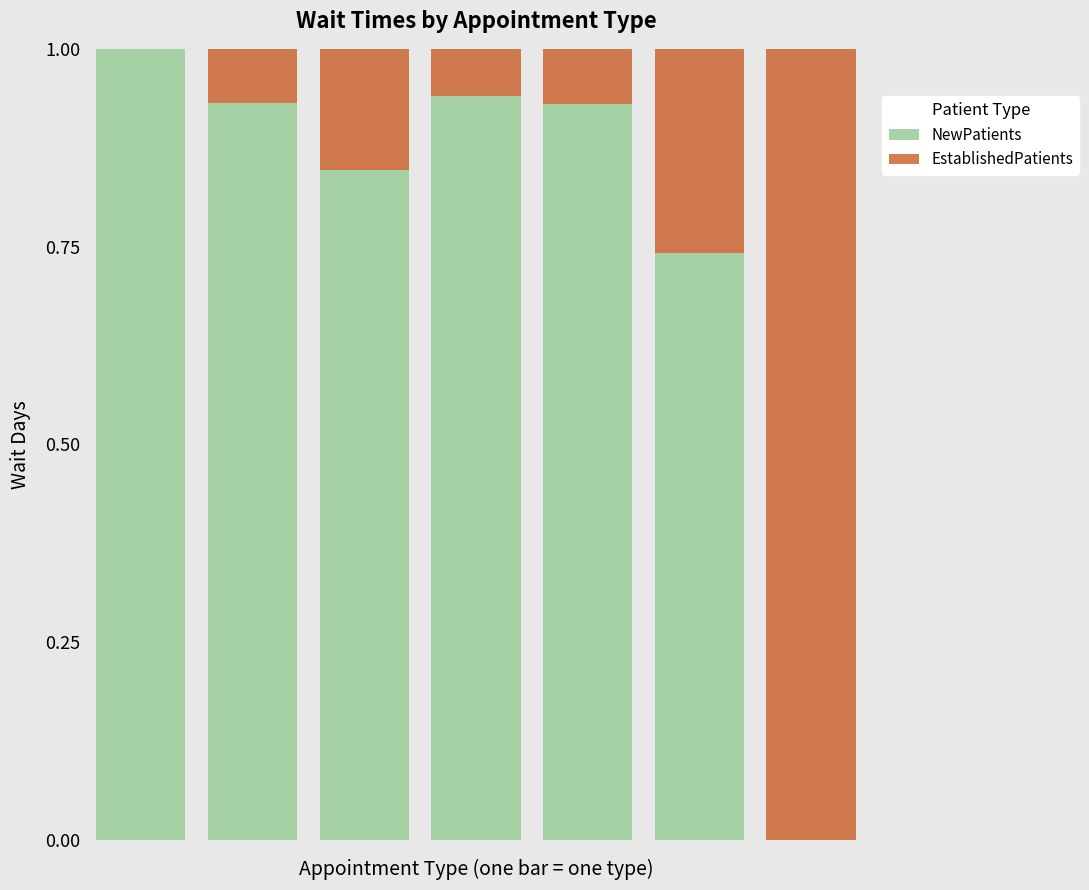

Does the chart contain stacked bars?

Yes